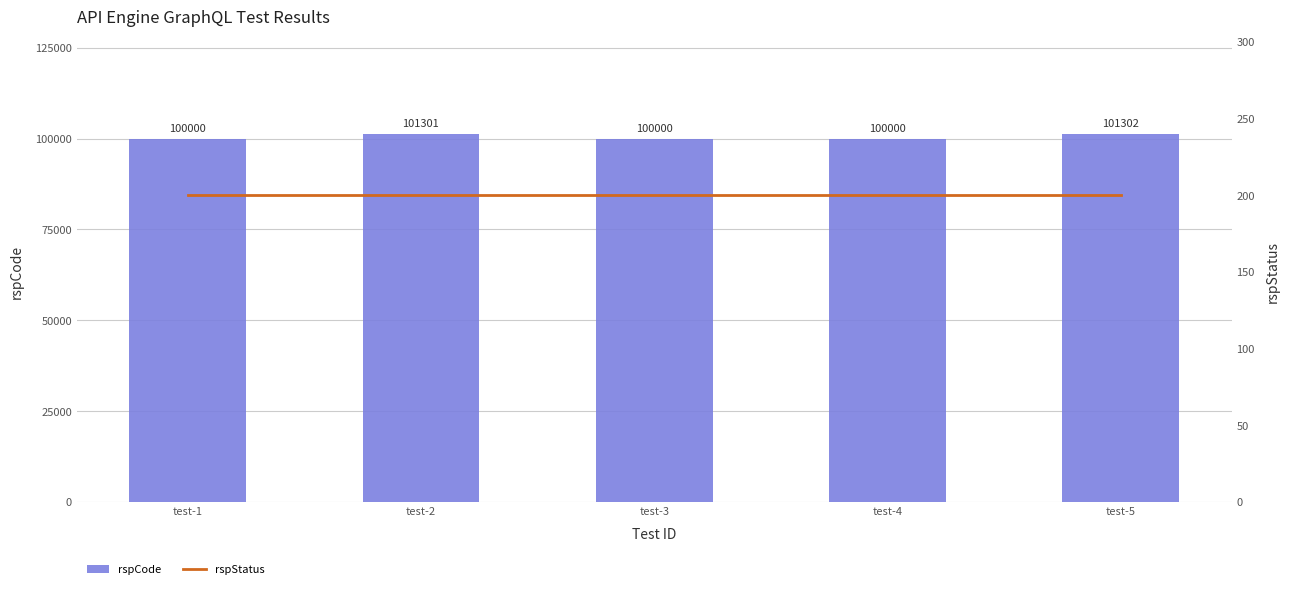

What is the spread (max minus min) of values at test-4?

99800